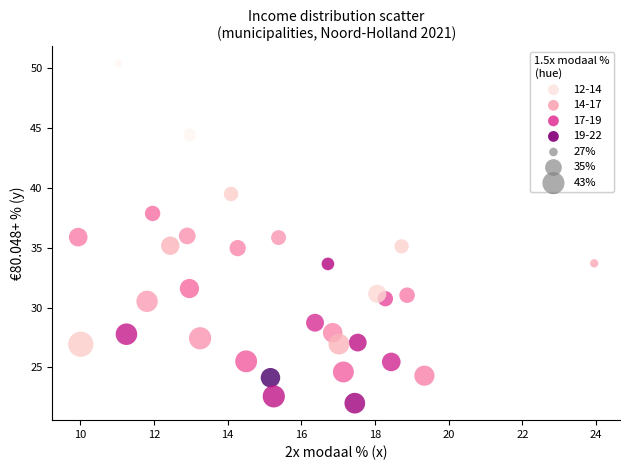

What is the range of Y values (max minus min)?

28.4